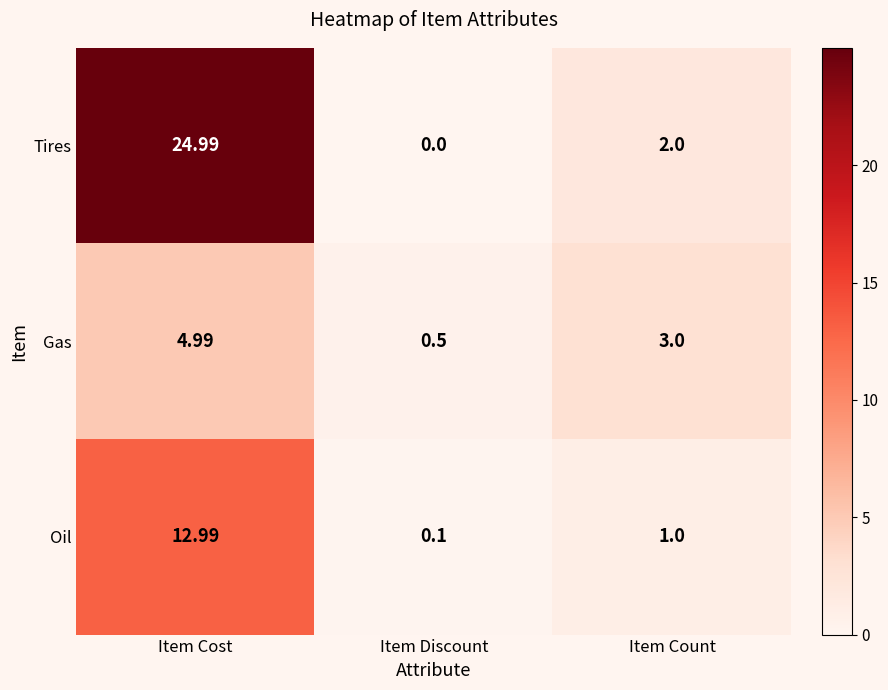

Rank the series by their average value, from highest to lowest.

Tires, Oil, Gas